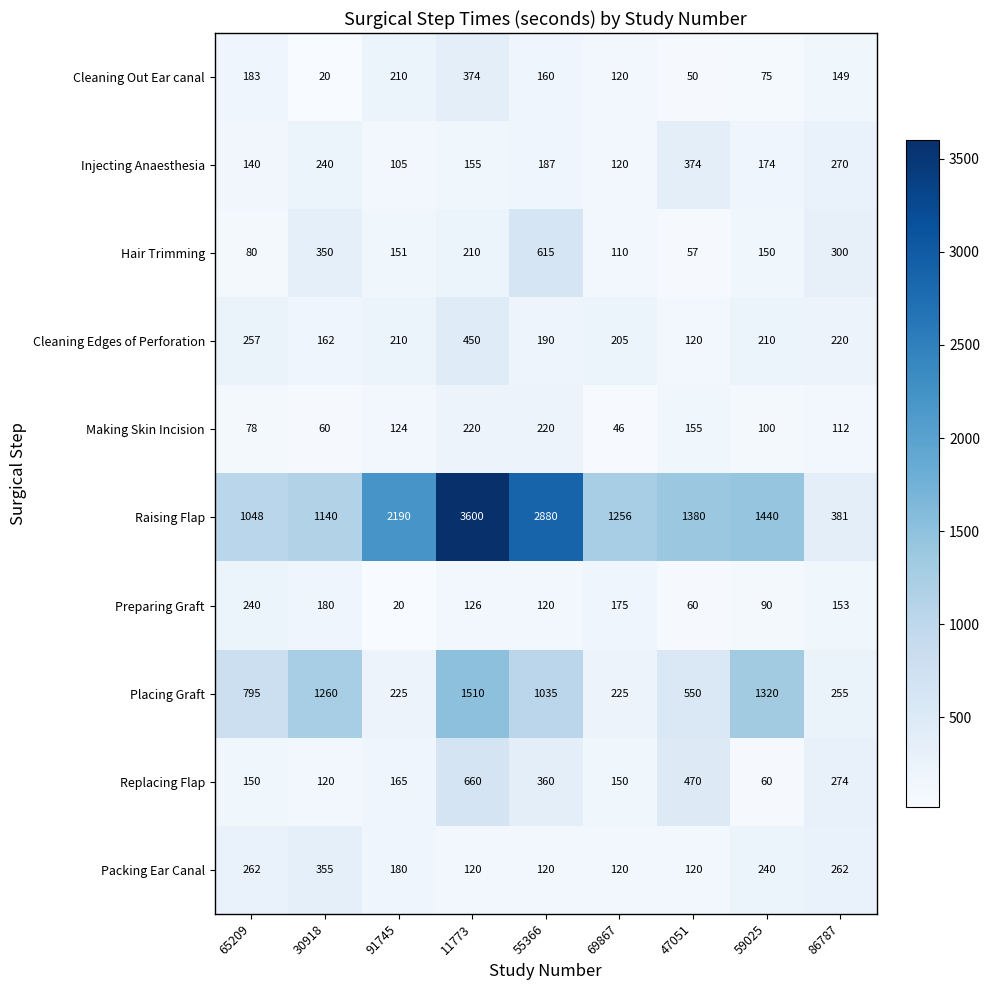

Where is Preparing Graft nearest to the value 130?

11773